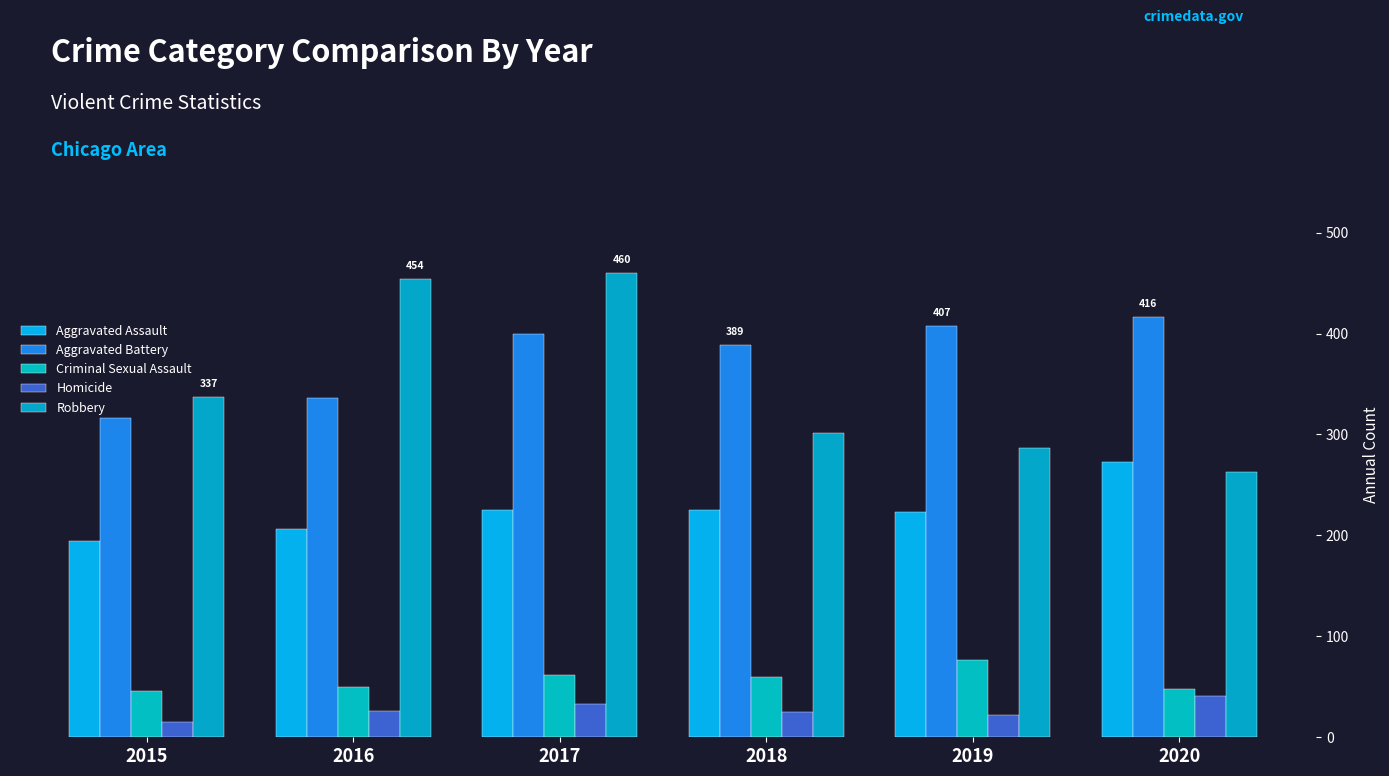

What is the difference between the maximum and minimum values in the Aggravated Assault series?

79